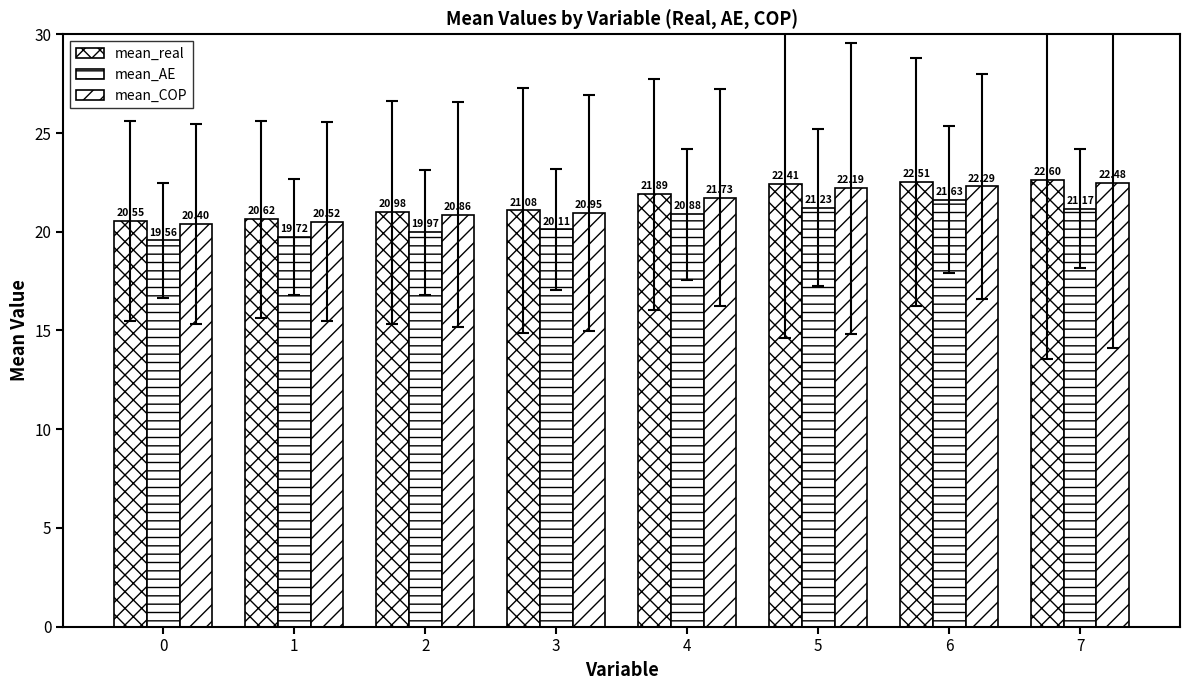

What is the total value across all series at 4?

64.5